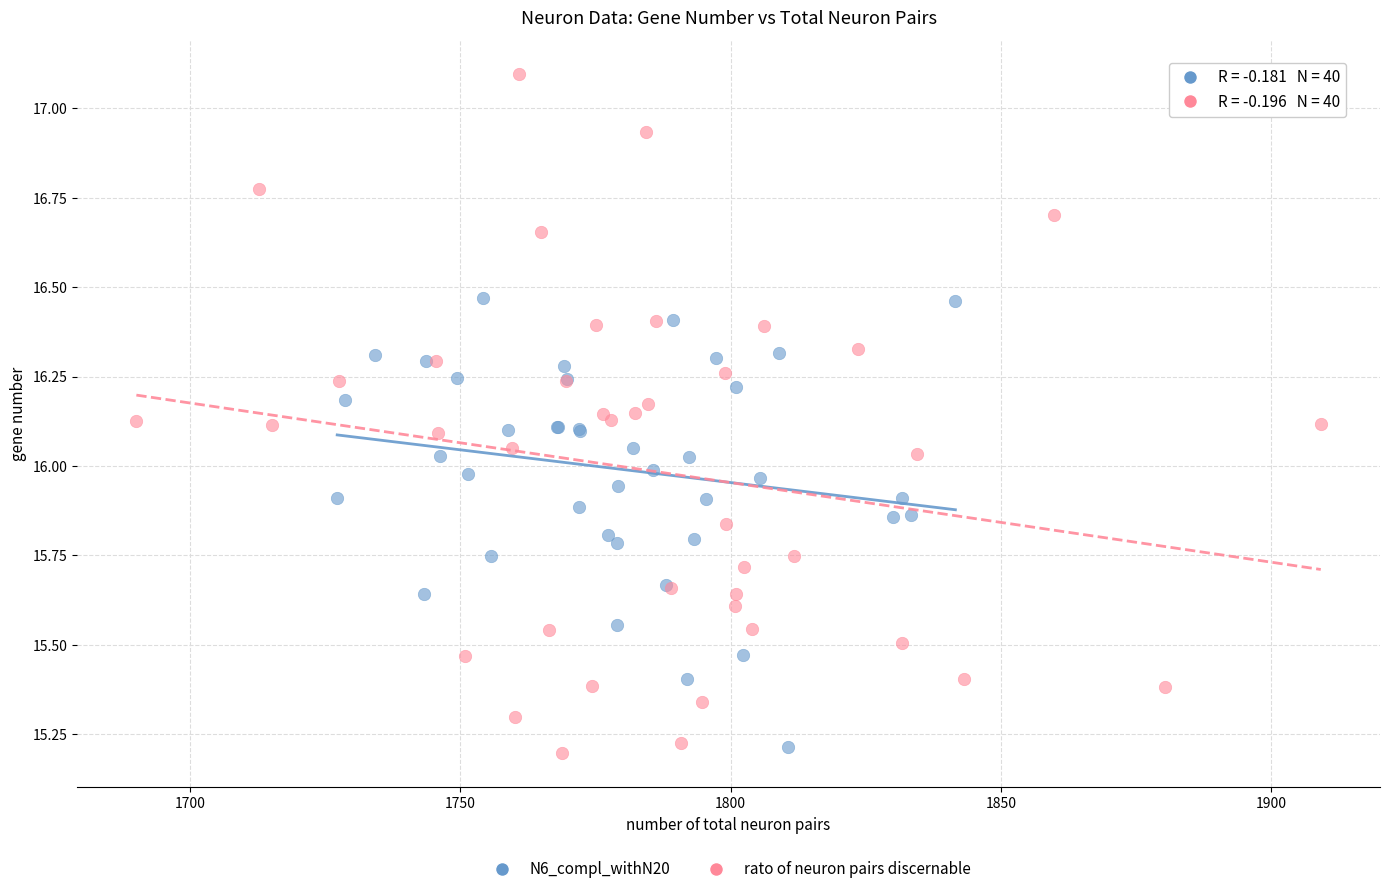

Which series has the widest spread of Y values?

rato of neuron pairs discernable